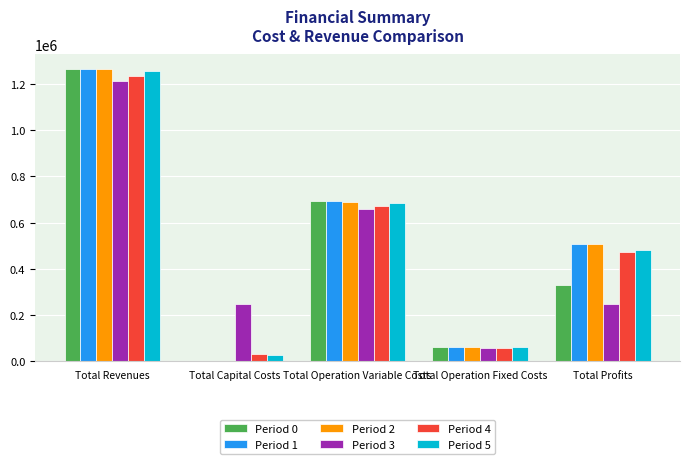

Count the number of categories in the chart.

5